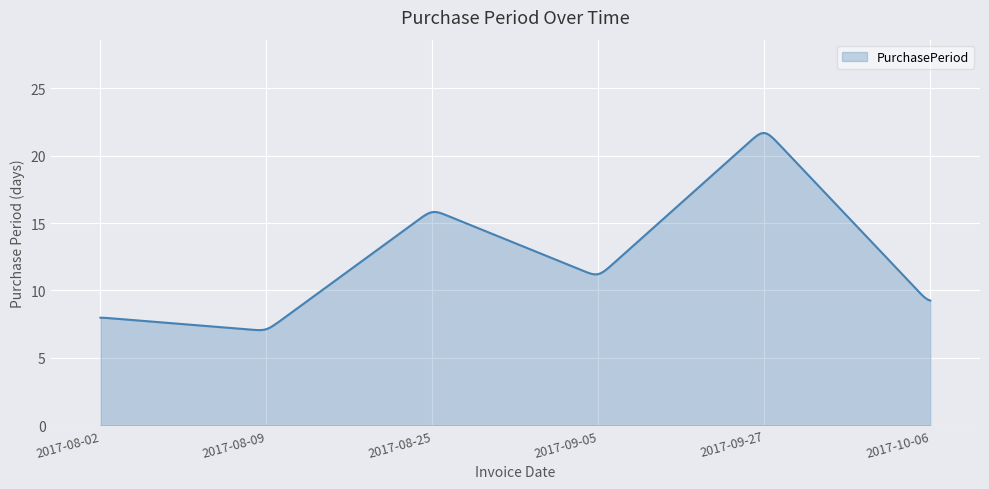

How many lines are shown in the chart?

1